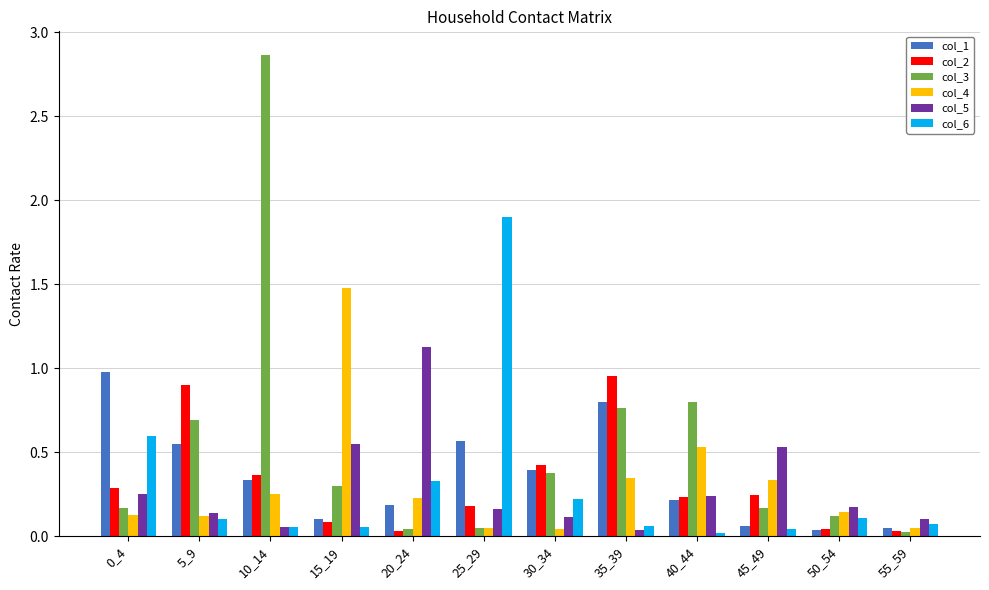

Which category has the highest value in the col_3 series?

10_14